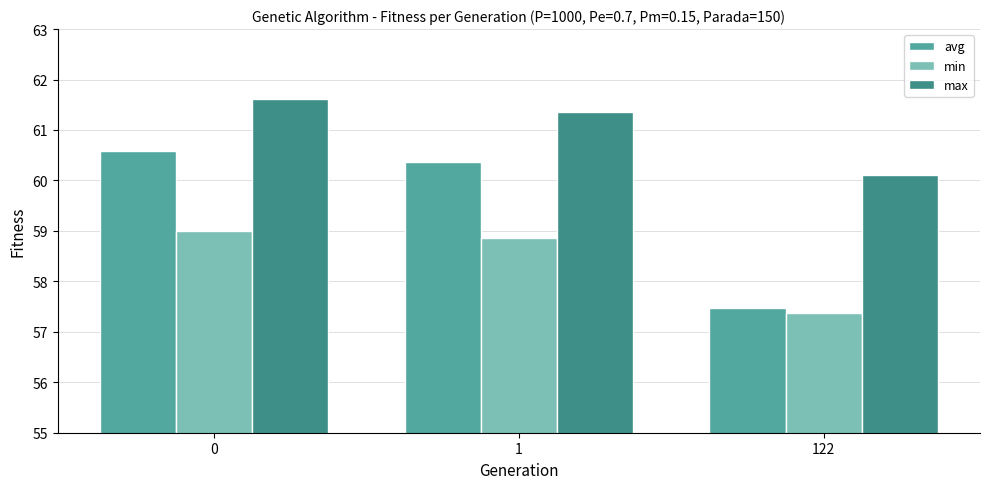

What is the value of the avg bar at the 3rd from the left?

57.5